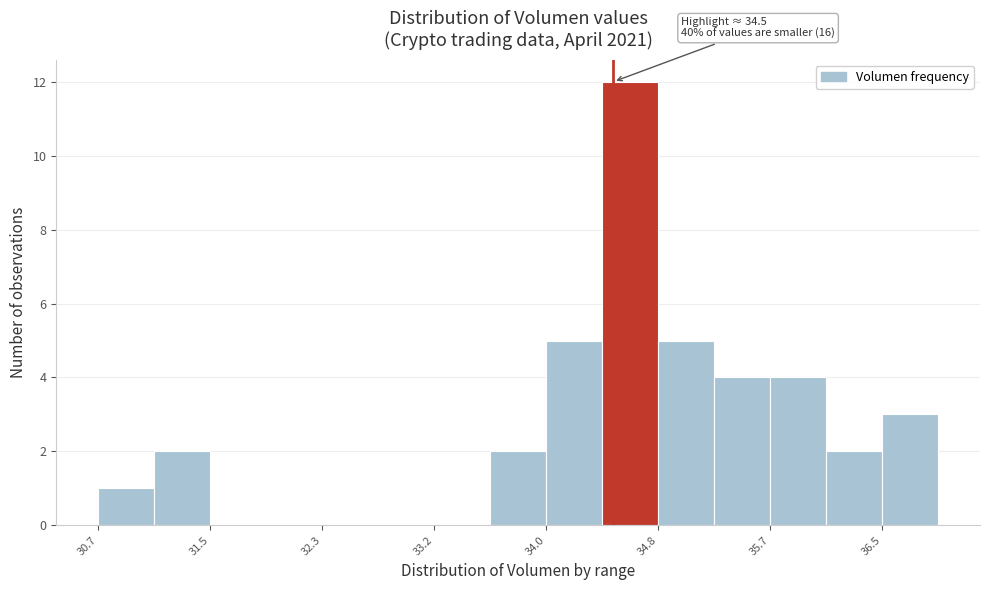

Which range on the x-axis has the tallest bar?

34.4 to 34.8